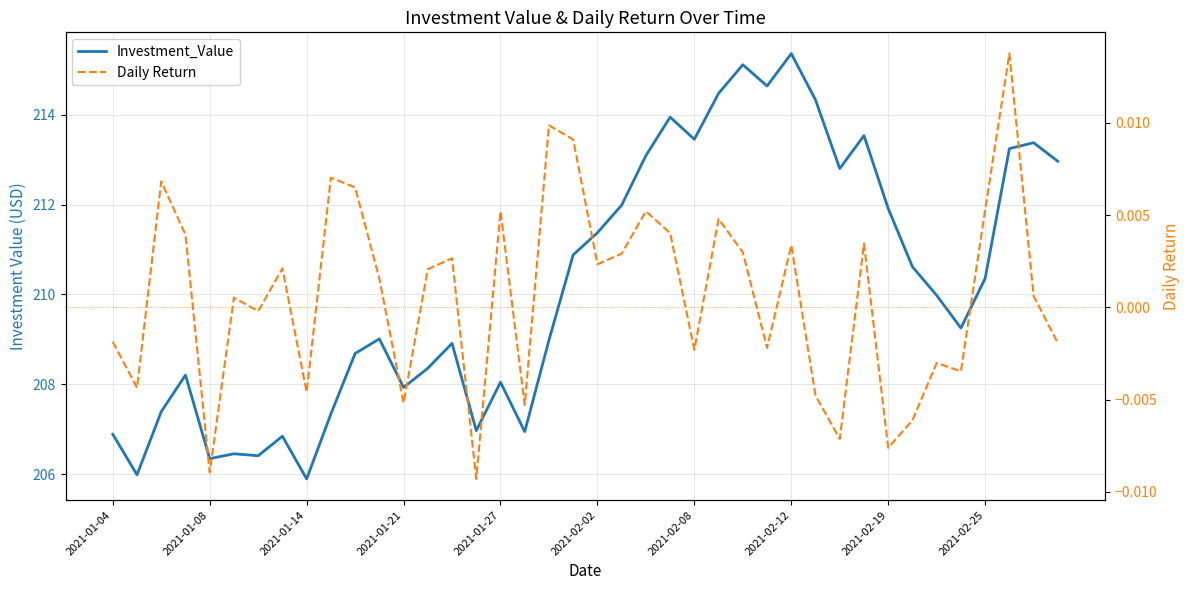

Is the value of Daily Return at 21 greater than the value of Investment_Value at 25?

No